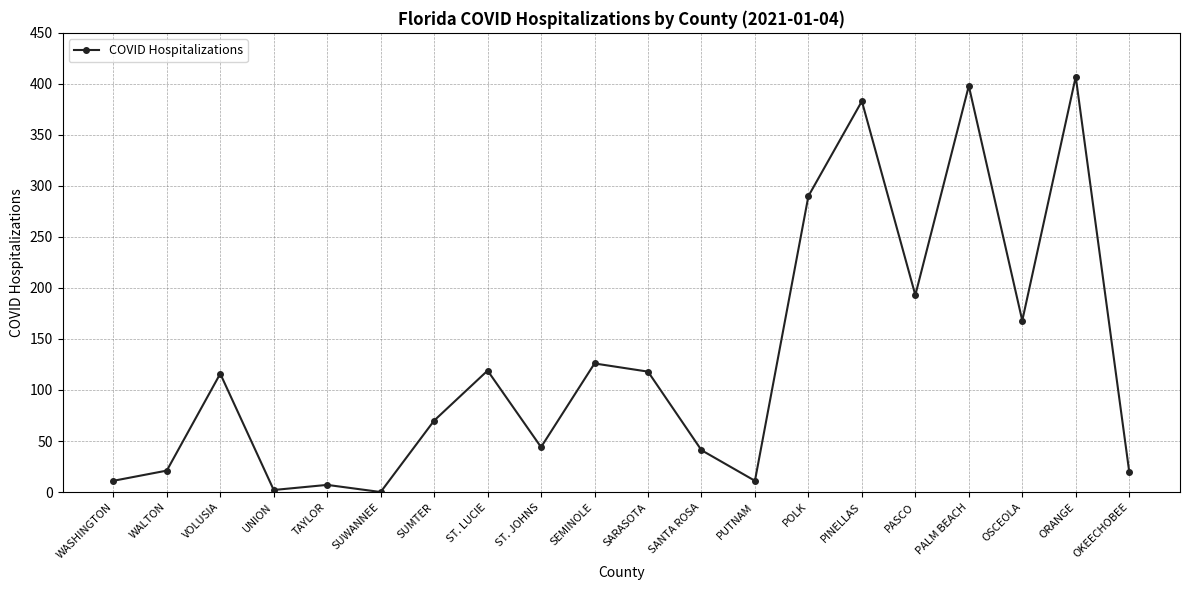

Which has a higher value, UNION or ST. JOHNS?

ST. JOHNS